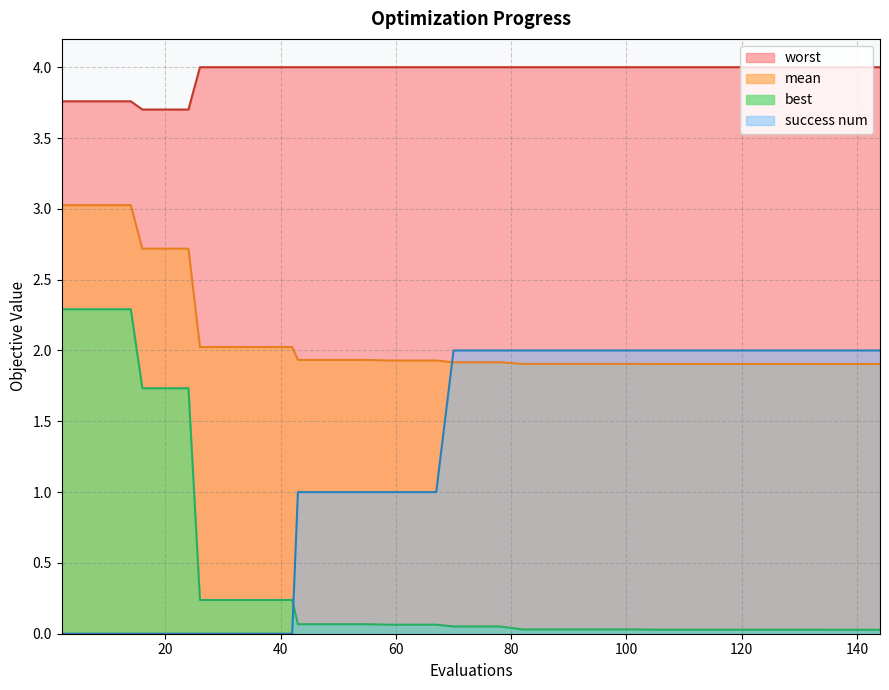

Which series has the largest range (max minus min)?

best